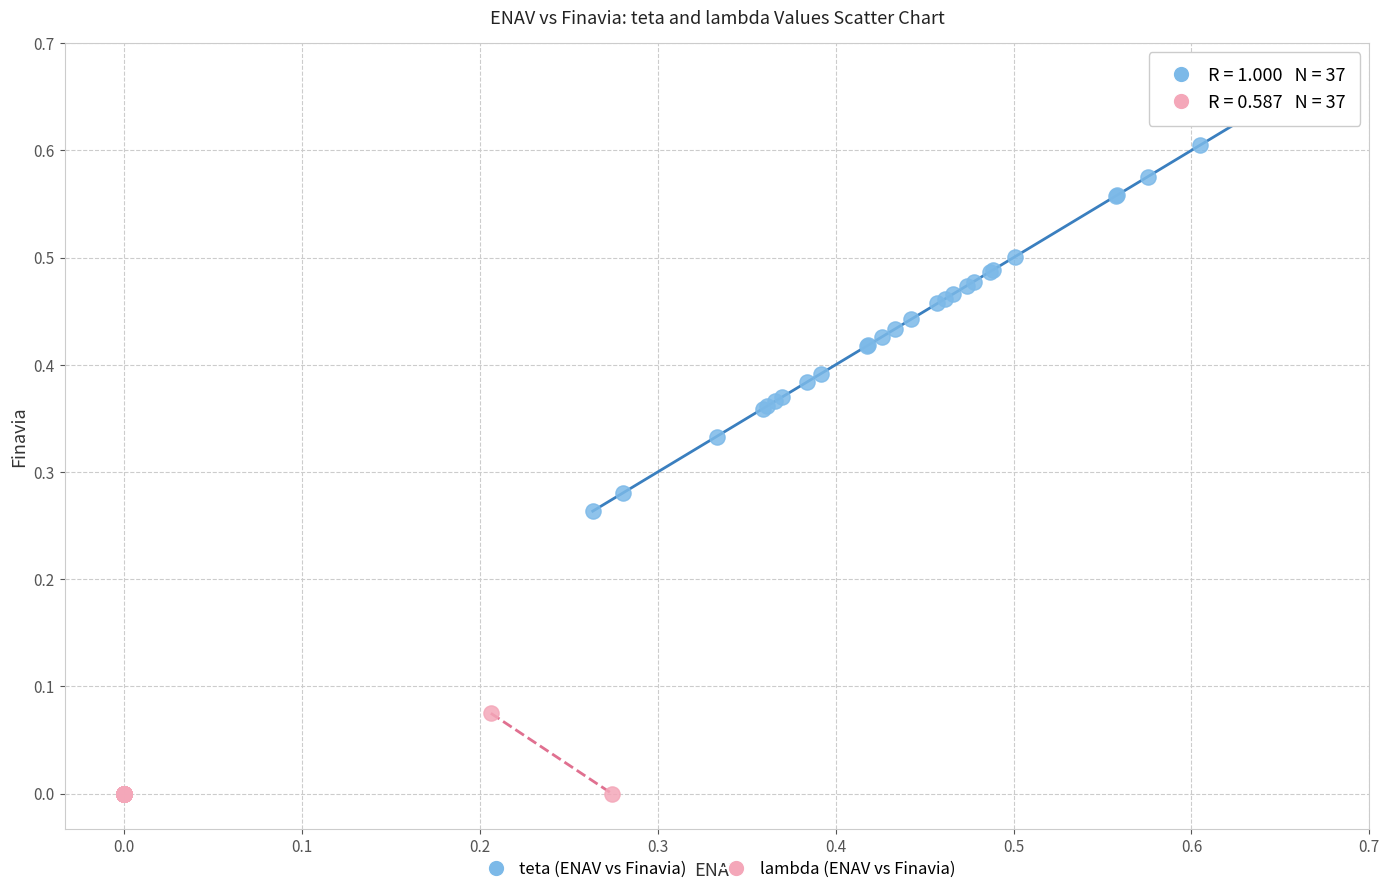

Which series contains the lowest Y value?

lambda (ENAV vs Finavia)